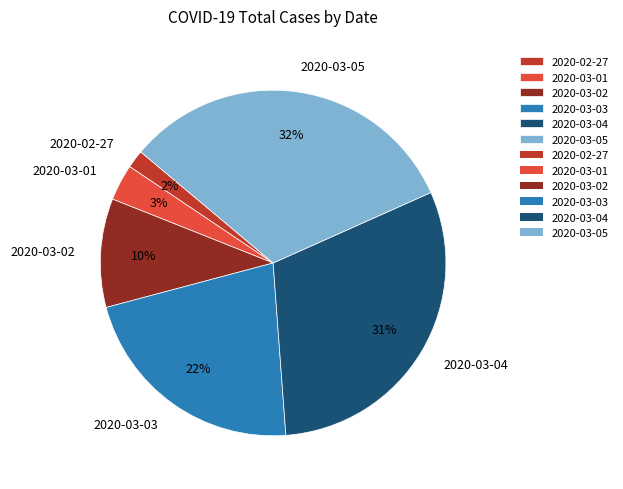

To the nearest percent, what is the average slice percentage?

17%